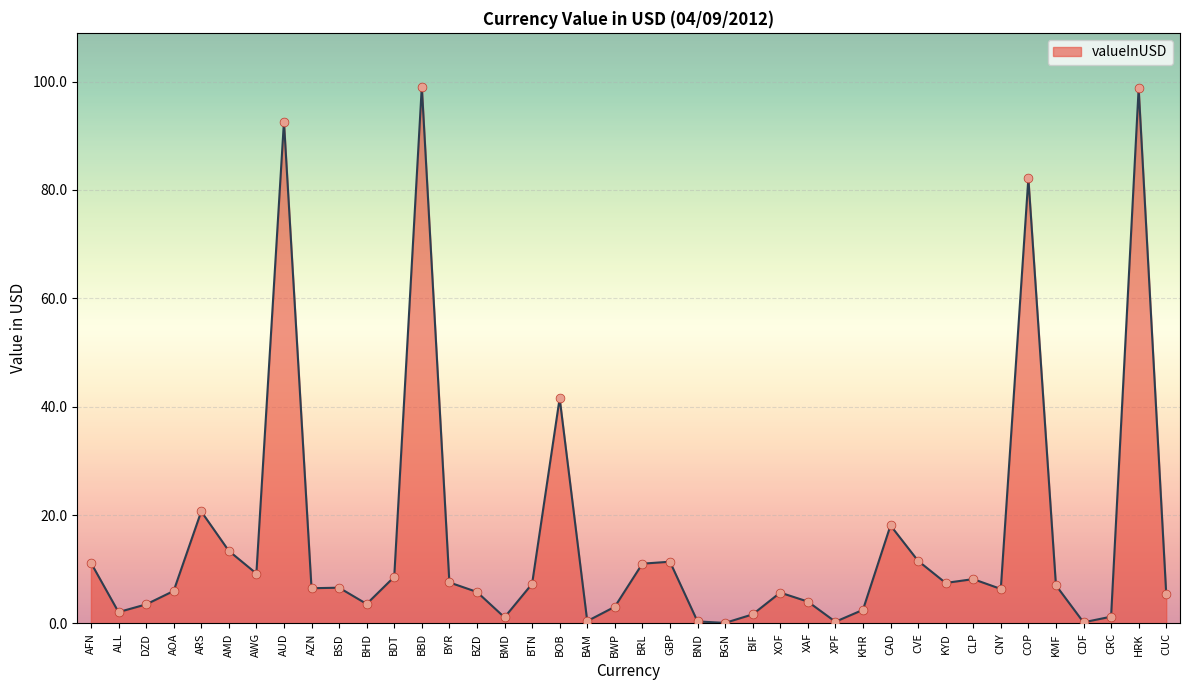

What is the change in value from AUD to BDT?

-84.0